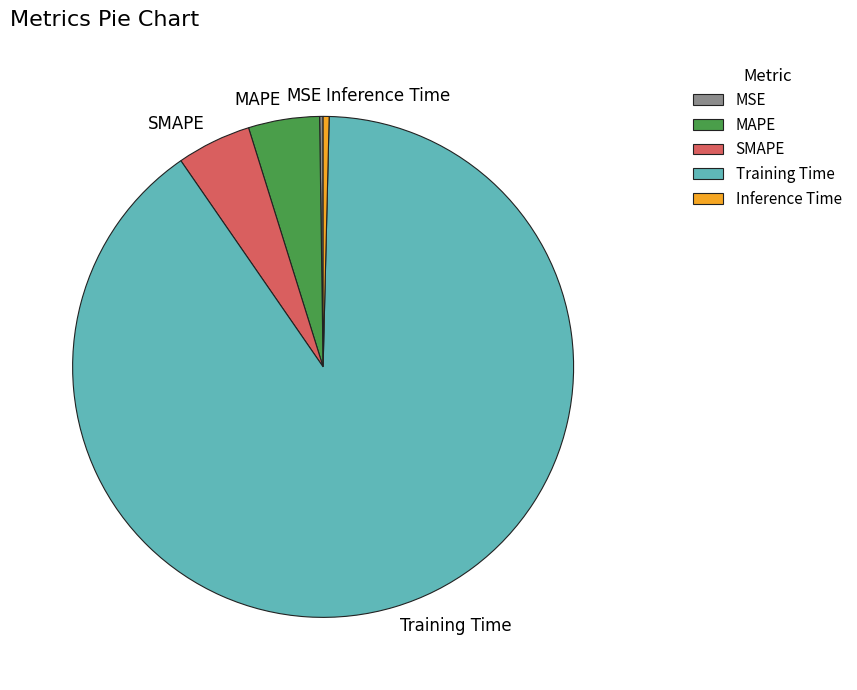

True or false: Training Time accounts for 96% of the total.

False